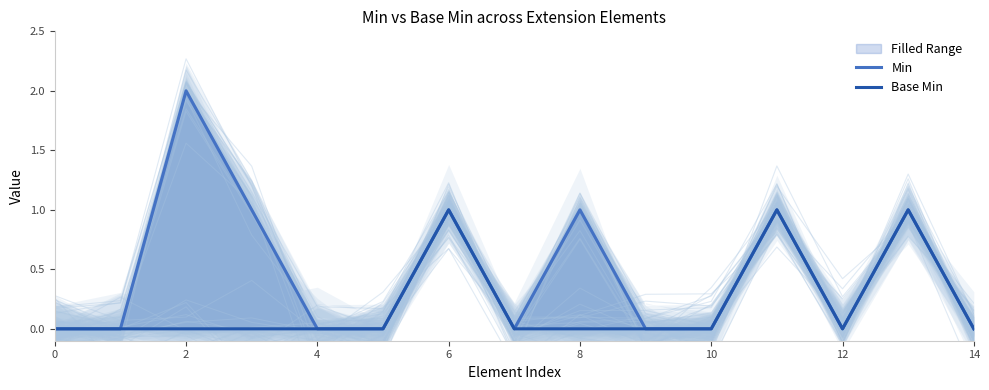

True or false: Min and Base Min cross at least once.

False